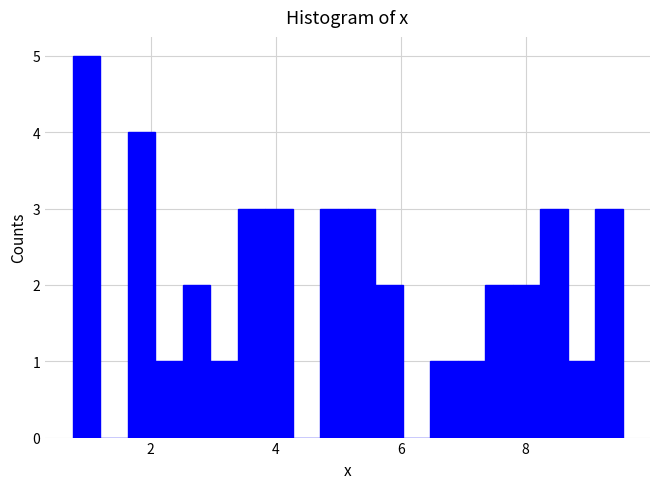

Around what value on the x-axis is the tallest bar? Give the approximate position of its centre, as read against the axis.

1.0